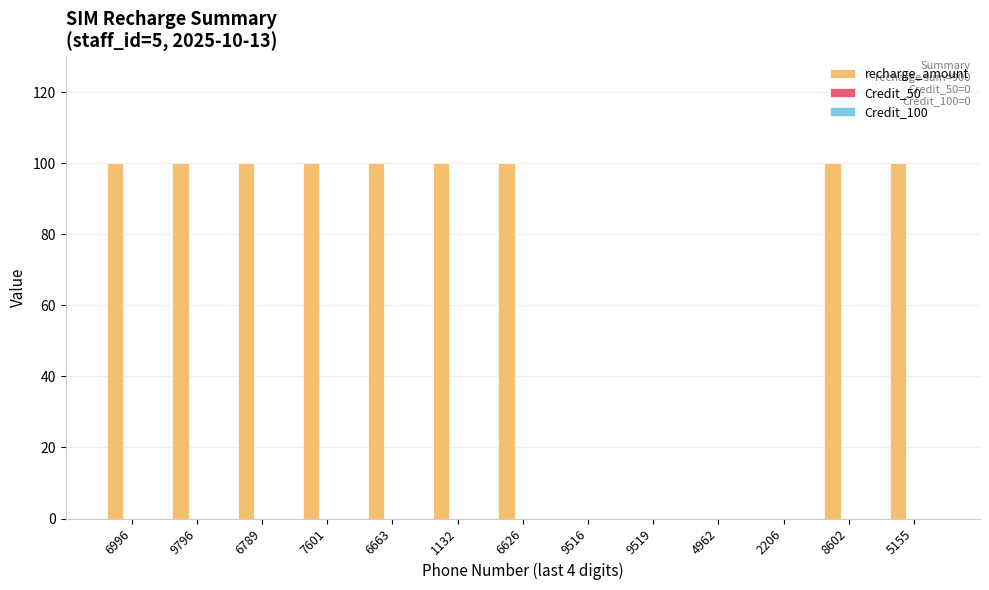

Is it true that the value at 8602 is 100?

True